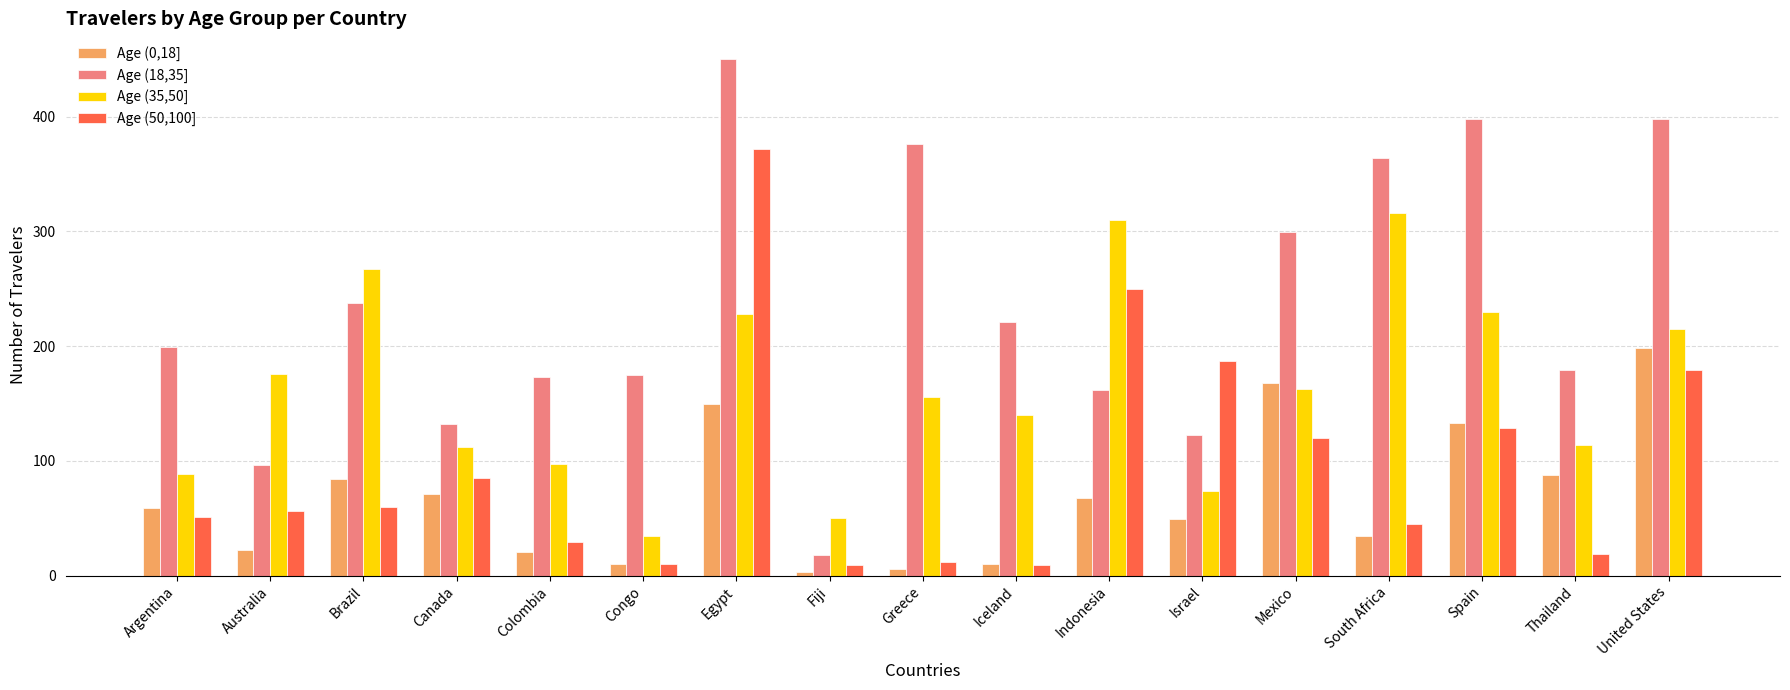

What is the difference between the maximum and minimum values in the Age (18,35] series?

432